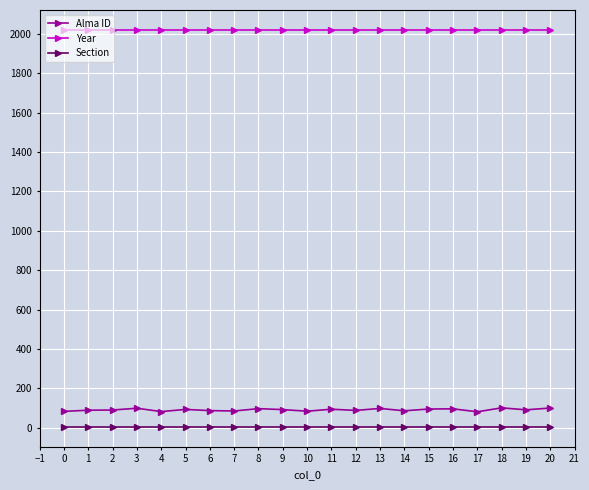

True or false: Year and Alma ID intersect in this chart.

False